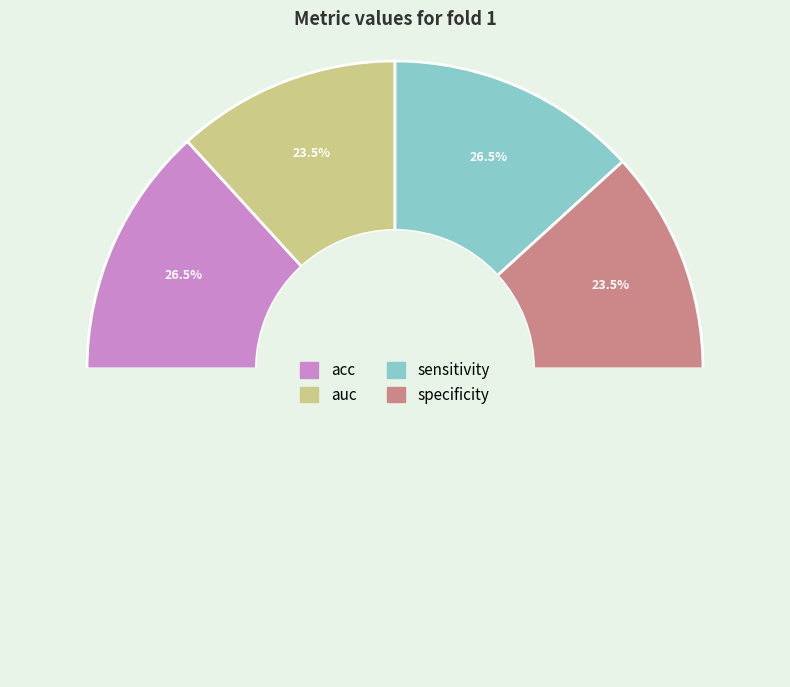

Rank the categories by value from lowest to highest.

auc, specificity, acc, sensitivity